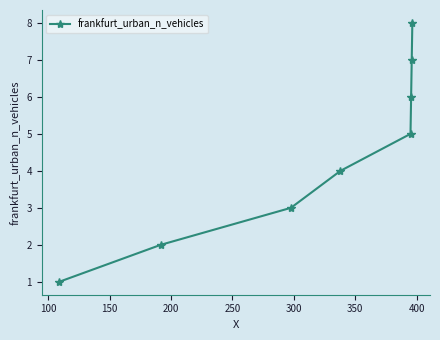

Reading left to right, what are all the values shown in this chart?

1	2	3	4	5	6	7	8